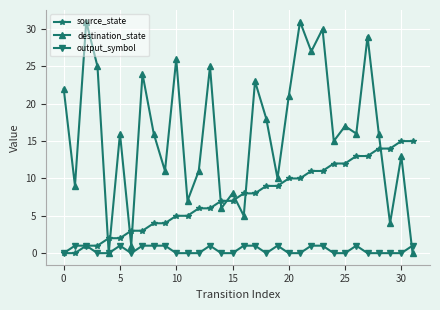

List the series in order of their peak value, highest first.

destination_state, source_state, output_symbol